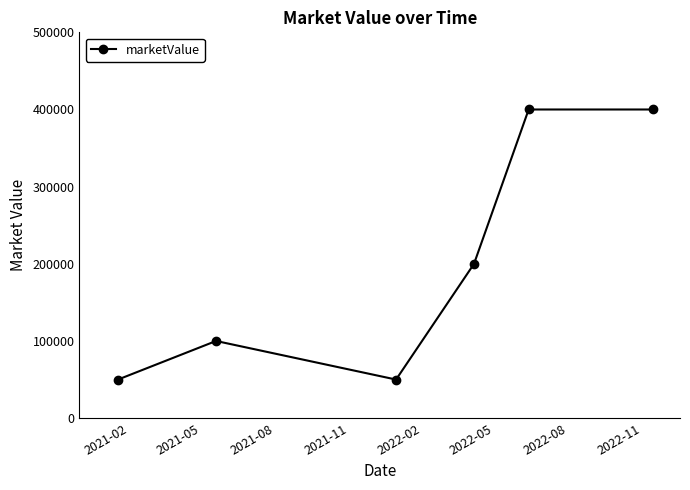

True or false: there are more than 2 points higher than both neighbors.

False